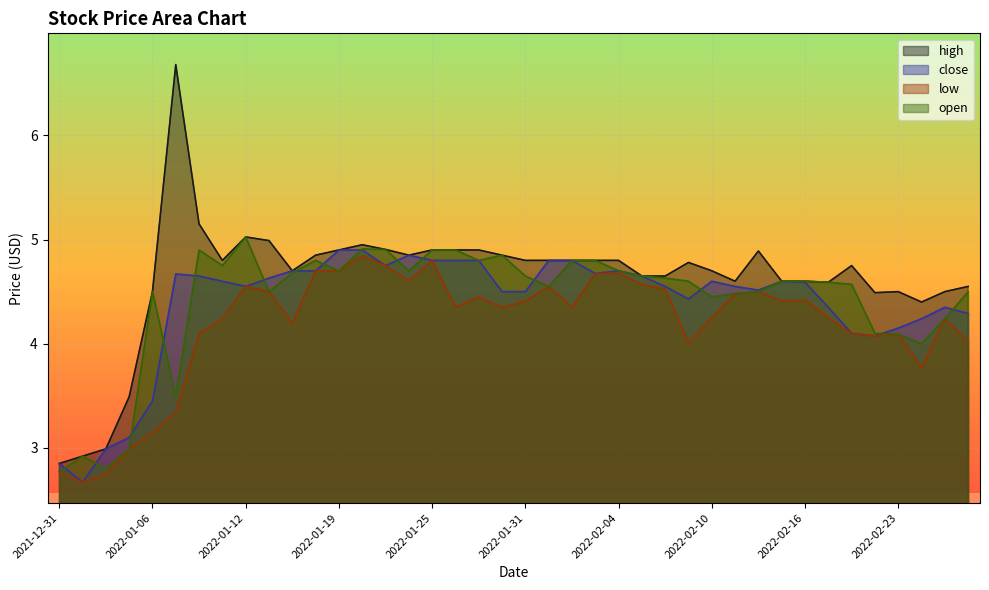

What is the label of the 11th point from the left?

2022-01-14